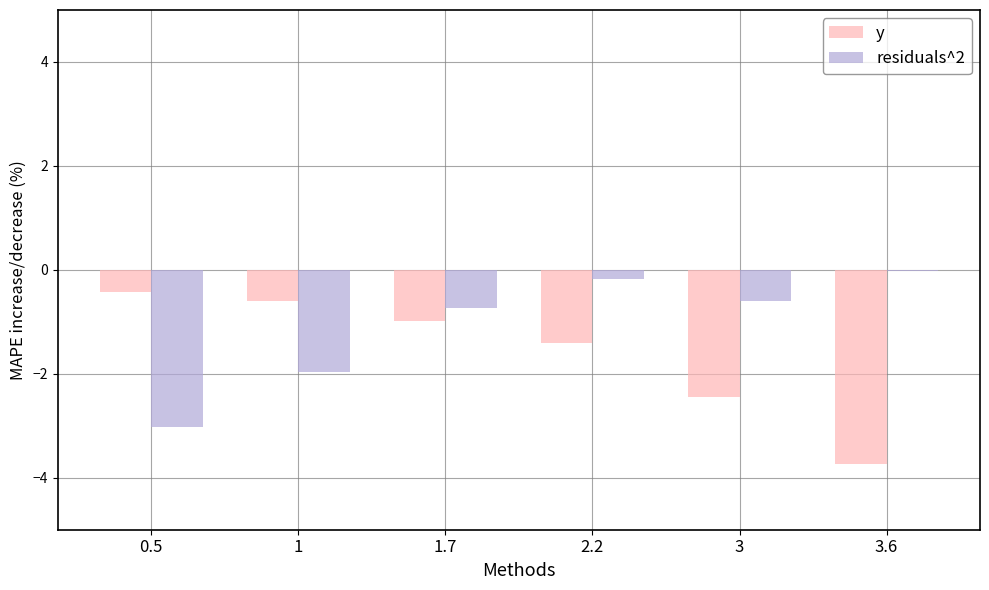

True or false: y has a value of -1.4 at 2.2.

True